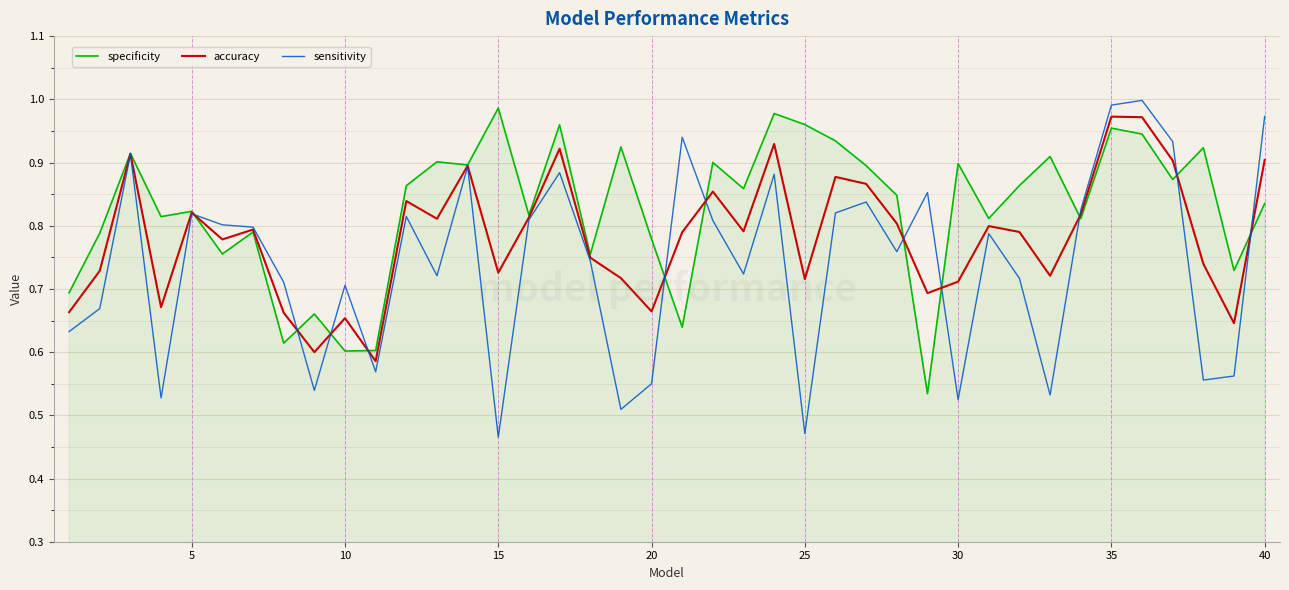

List the series in order of their overall mean, lowest first.

sensitivity, accuracy, specificity